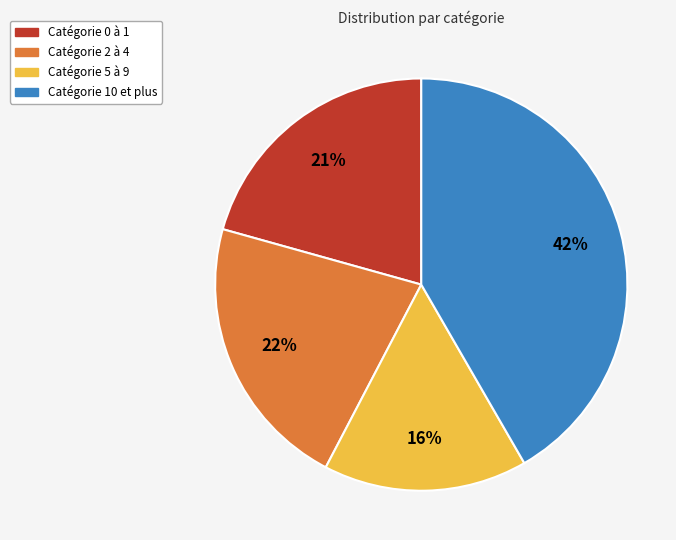

Combined, do Catégorie 2 à 4 and Catégorie 10 et plus account for over 50%?

Yes